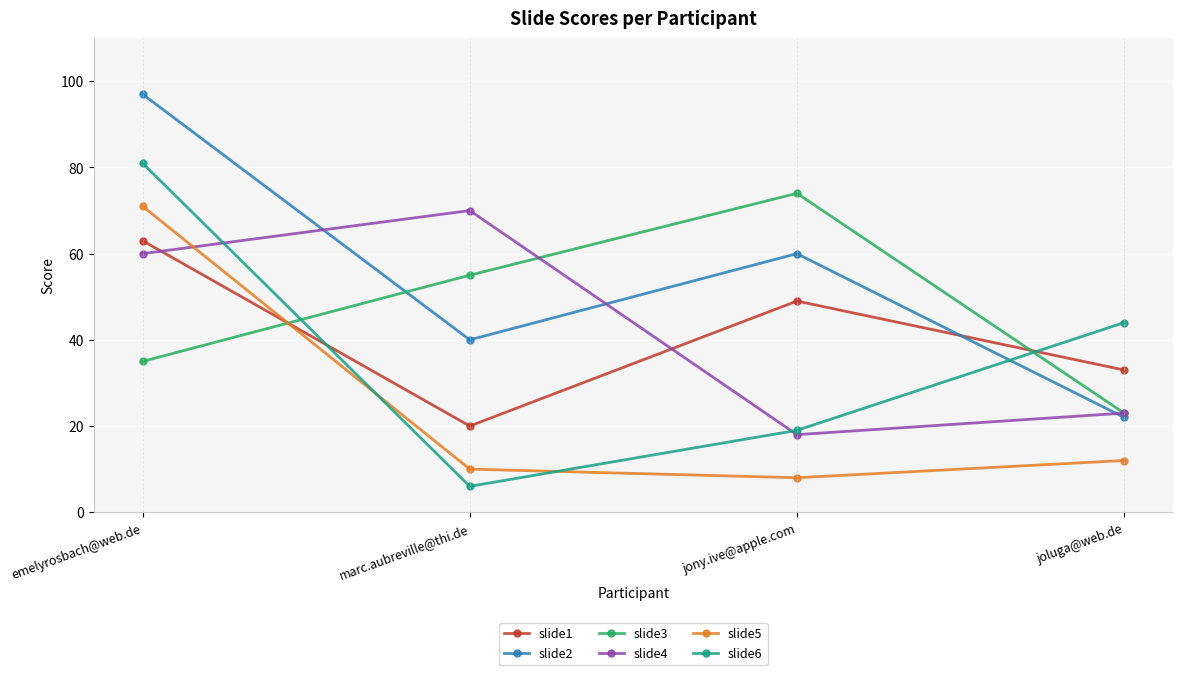

Count the number of categories in the chart.

4